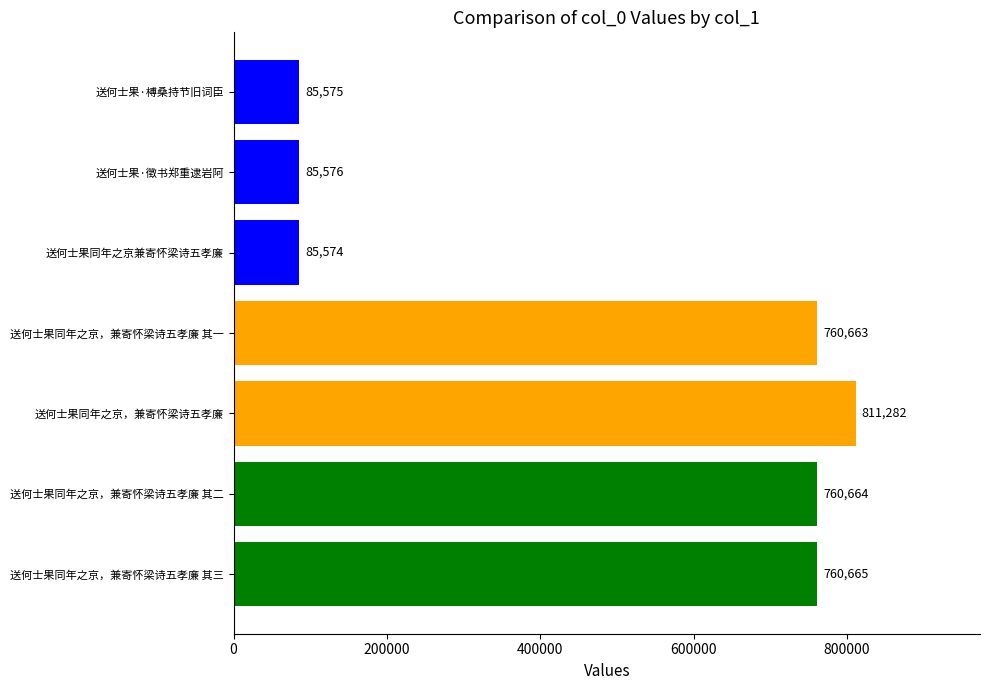

The value at 送何士果同年之京，兼寄怀梁诗五孝廉 is 331637. True or false?

False